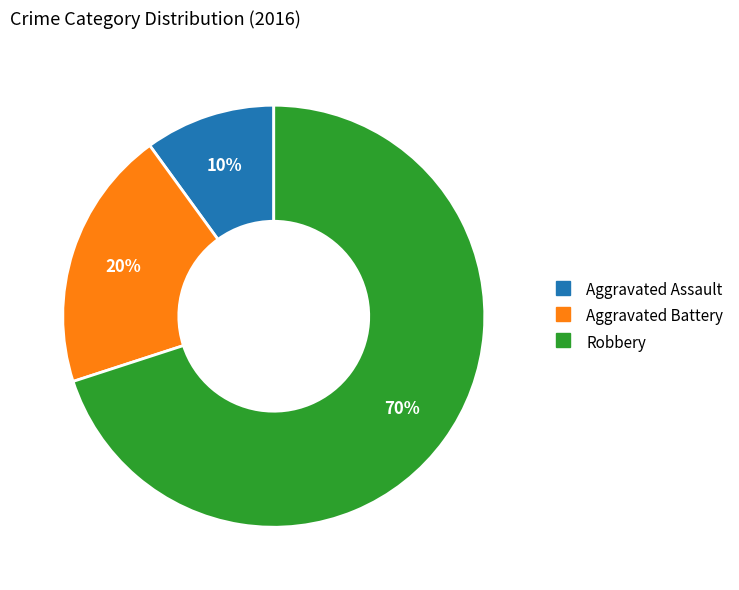

Is the sum of Robbery and Aggravated Battery greater than half?

Yes